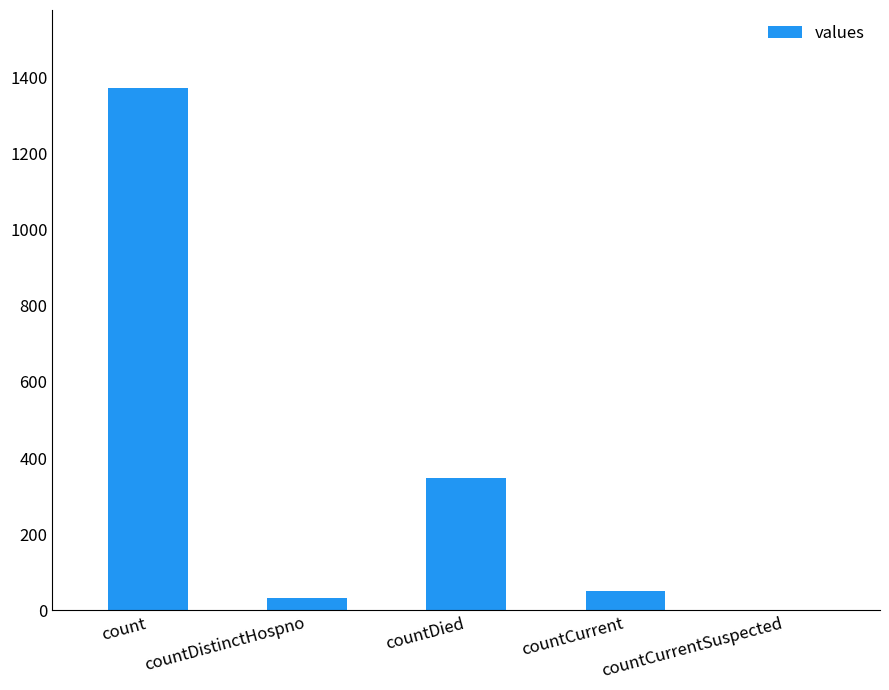

At which label is the value closest to 685?

countDied